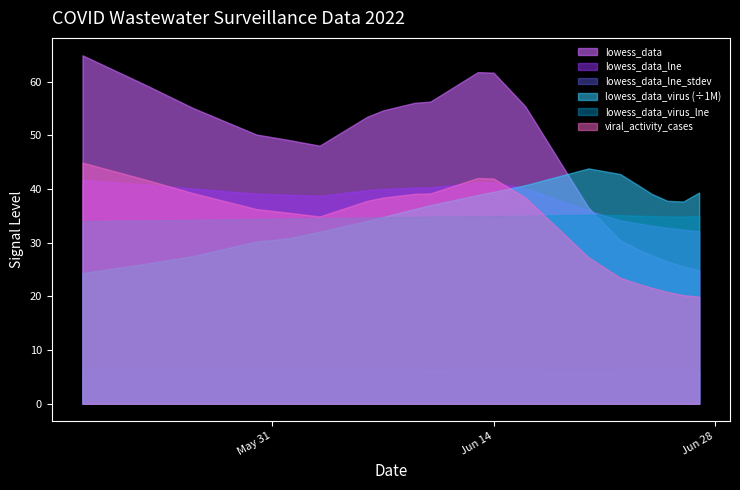

Is it true that viral_activity_cases equals 0.5 at 2022-06-25?

False